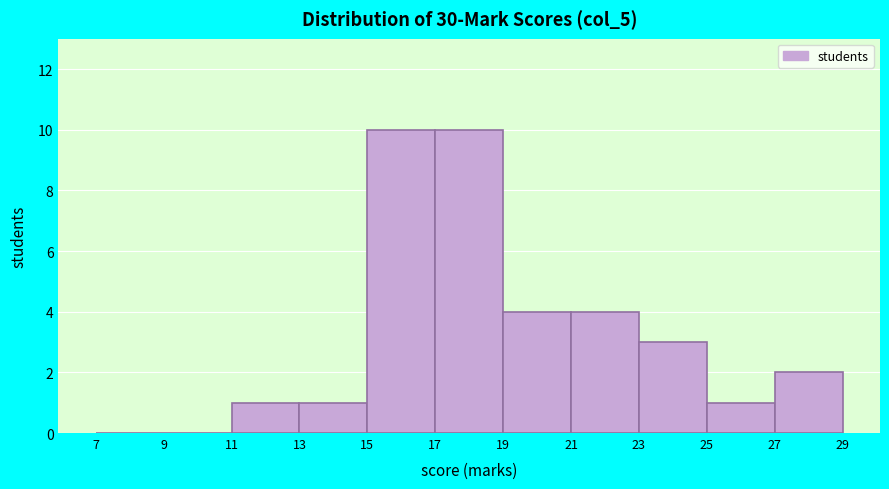

Reading left to right, transcribe this chart: for each bar, give the range it covers on the x-axis and its height. The values are not printed on the chart, so give them approximately, as read against the axis.

7 to 9: 0
9 to 11: 0
11 to 13: 1
13 to 15: 1
15 to 17: 10
17 to 19: 10
19 to 21: 4
21 to 23: 4
23 to 25: 3
25 to 27: 1
27 to 29: 2